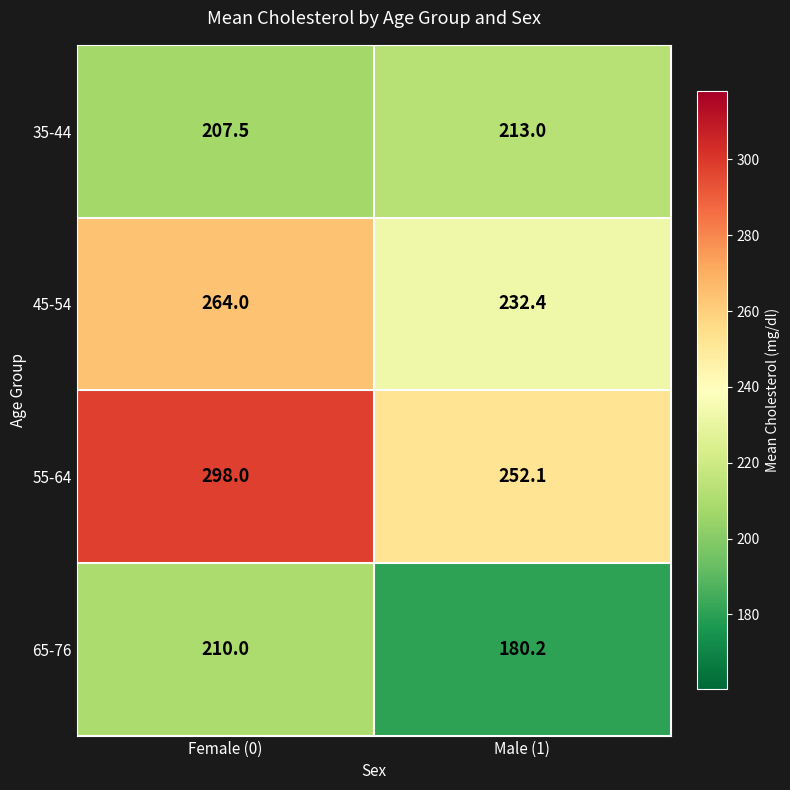

Reading right to left, extract all data points from this chart.

35-44: Male (1)=213.0	Female (0)=207.5
45-54: Male (1)=232.4	Female (0)=264.0
55-64: Male (1)=252.1	Female (0)=298.0
65-76: Male (1)=180.2	Female (0)=210.0